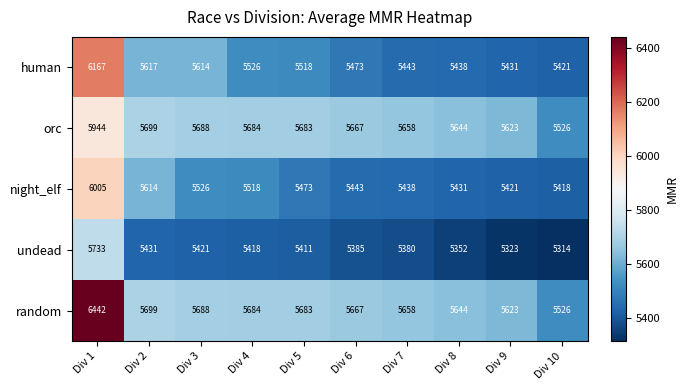

Where is night_elf nearest to the value 5711?

Div 2